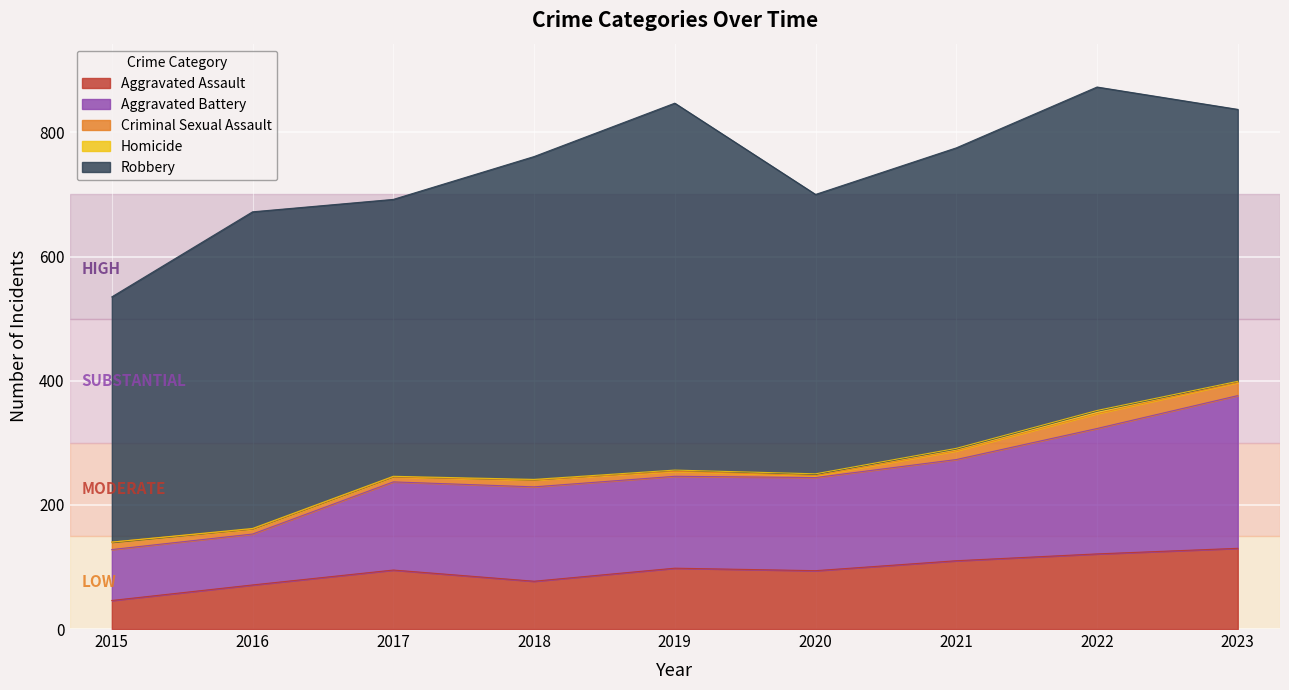

What are all the series names shown in the legend?

Aggravated Assault, Aggravated Battery, Criminal Sexual Assault, Homicide, Robbery